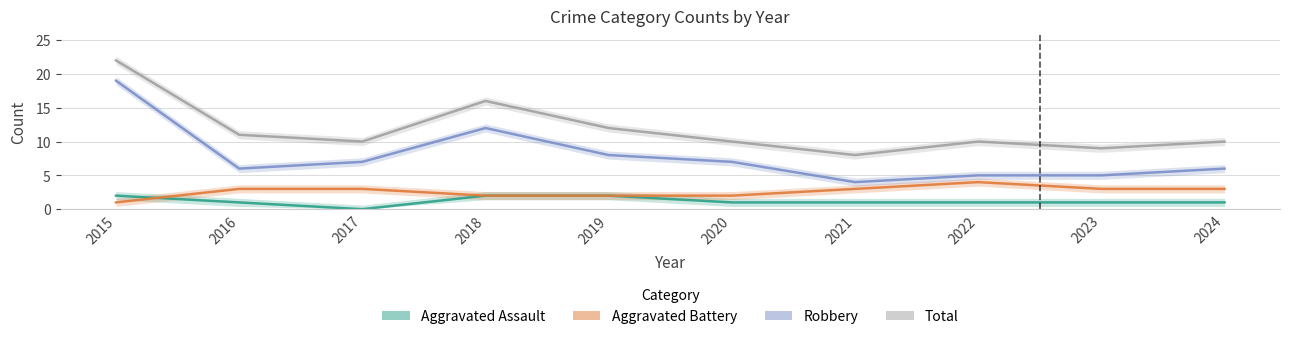

Is this an area chart (filled region under the line)?

No